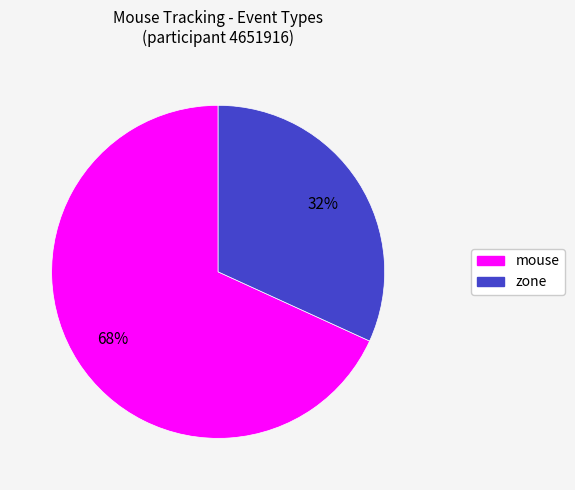

Does any single category account for the majority?

Yes